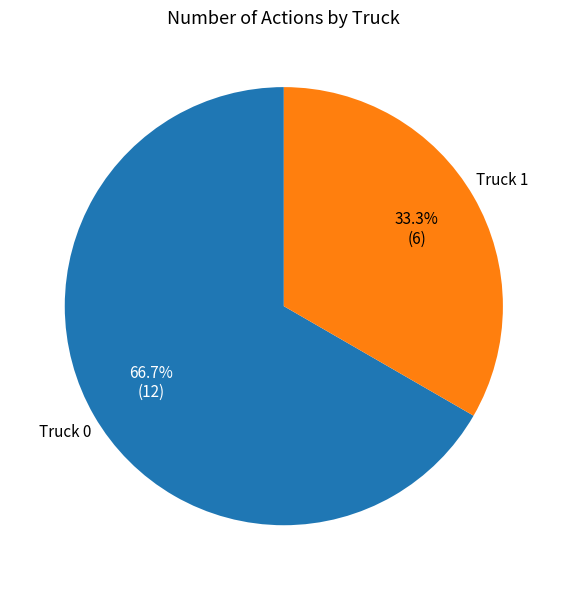

Which has a higher value, Truck 1 or Truck 0?

Truck 0